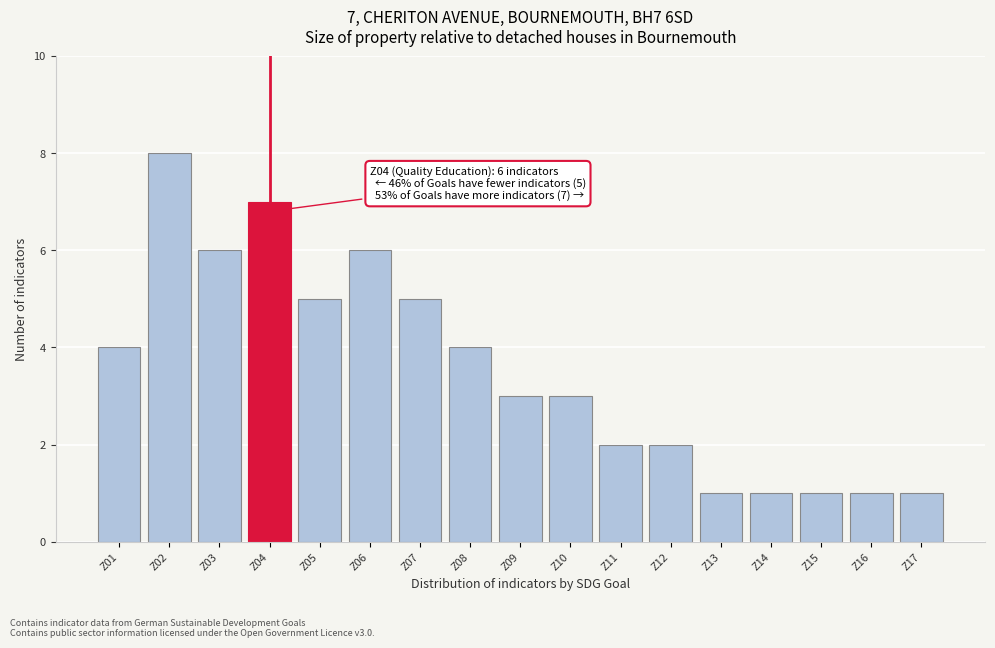

Reading right to left, transcribe all the data shown in this chart.

1	1	1	1	1	2	2	3	3	4	5	6	5	7	6	8	4